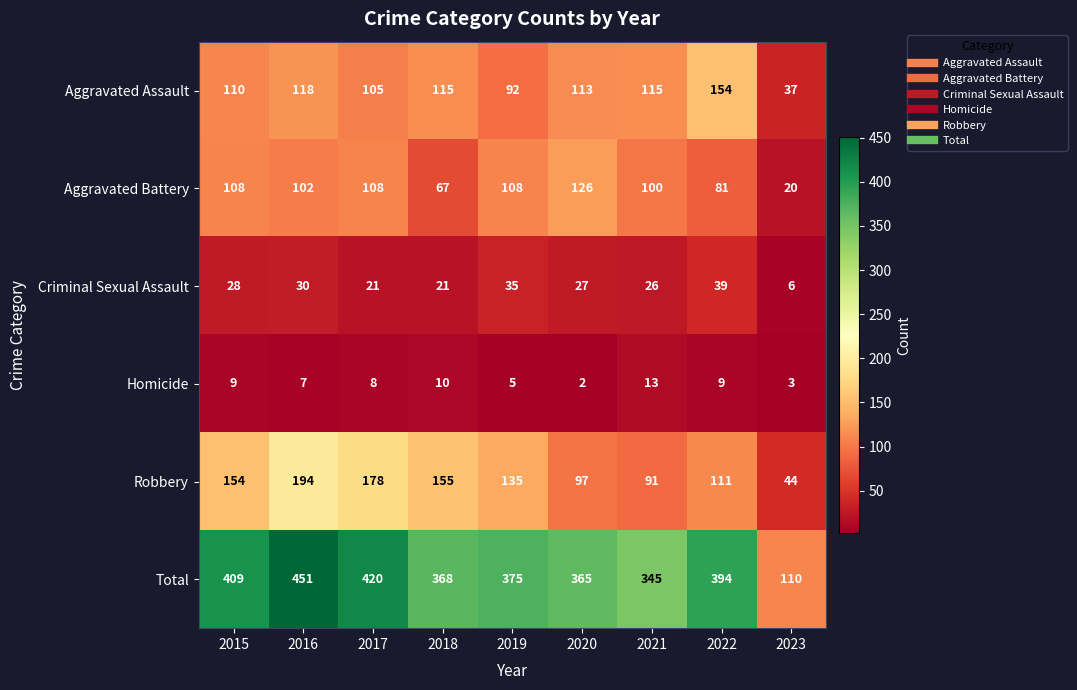

Between 2019 and 2022, which series saw the biggest shift?

Aggravated Assault